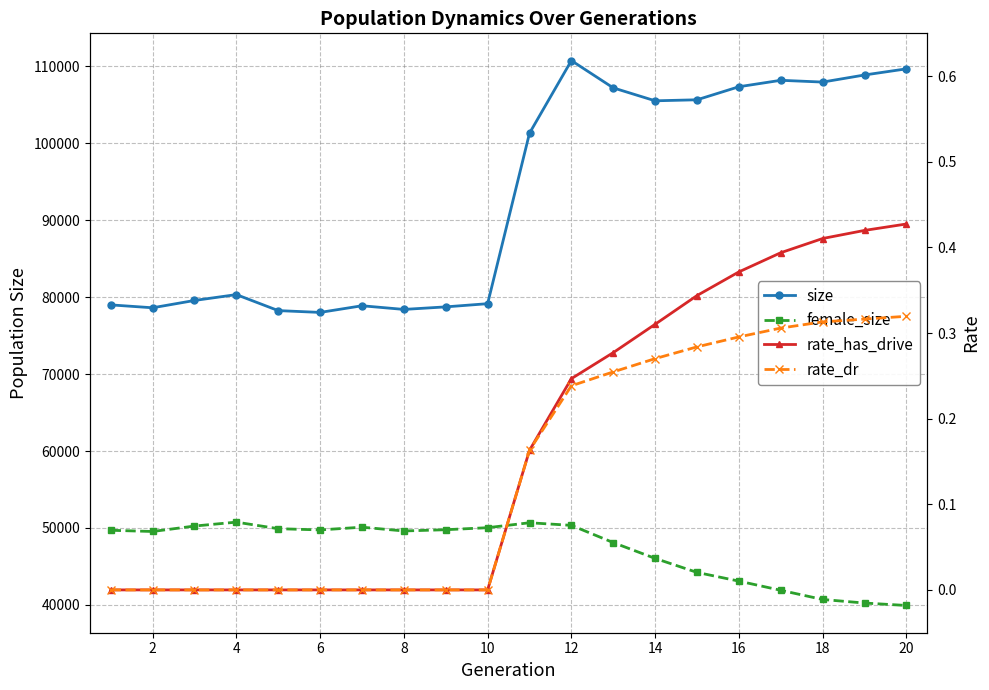

How many values in the size series are below 101293?

10